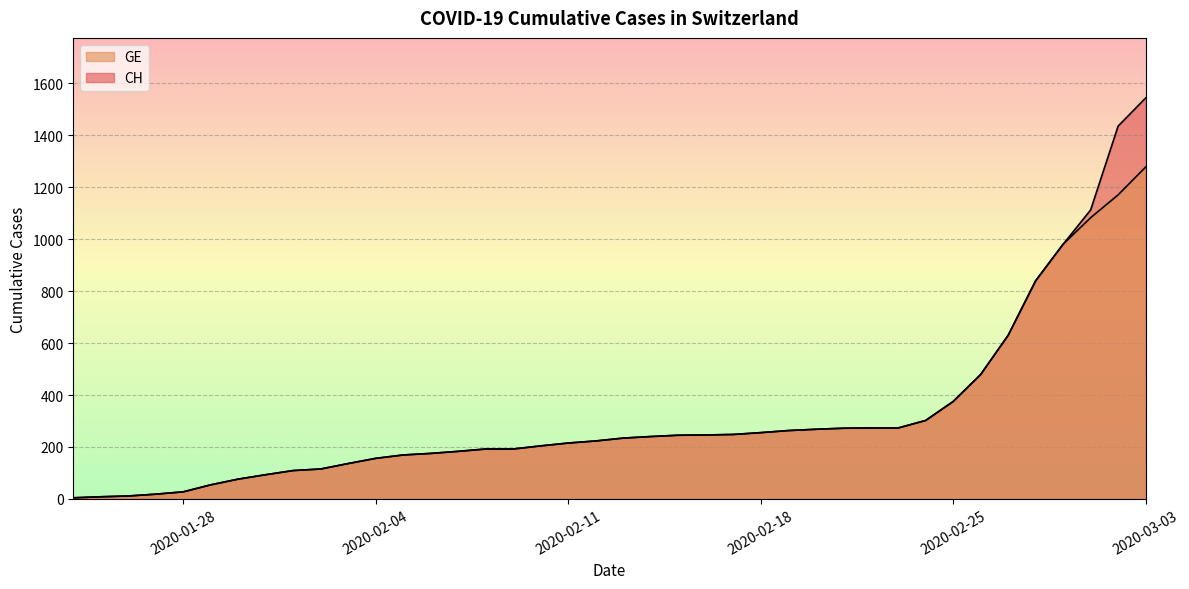

True or false: CH has more than 0 interior local peaks.

False